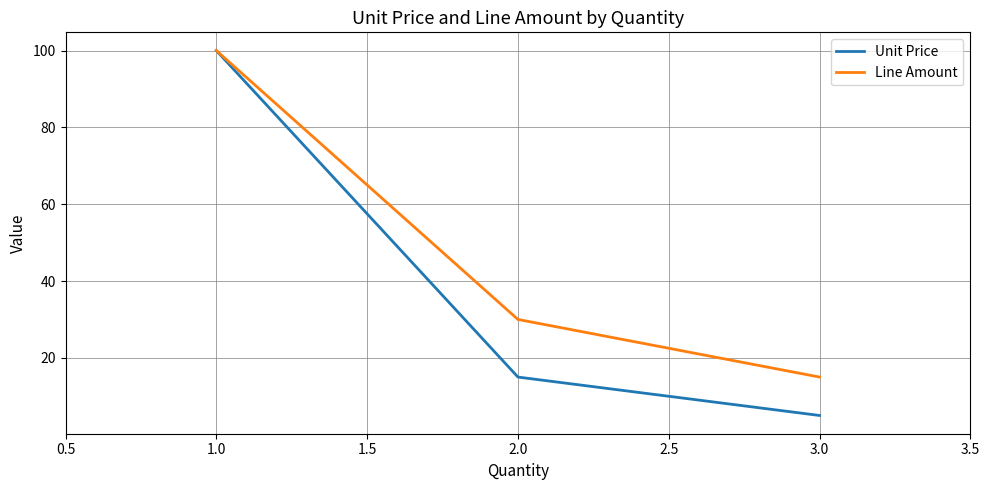

What position from the right is 1.0?

3